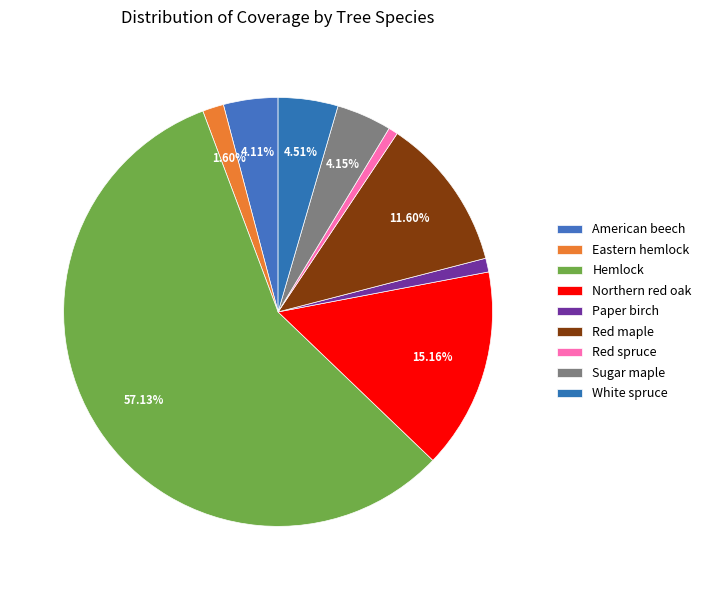

Count the number of slices in the pie.

9